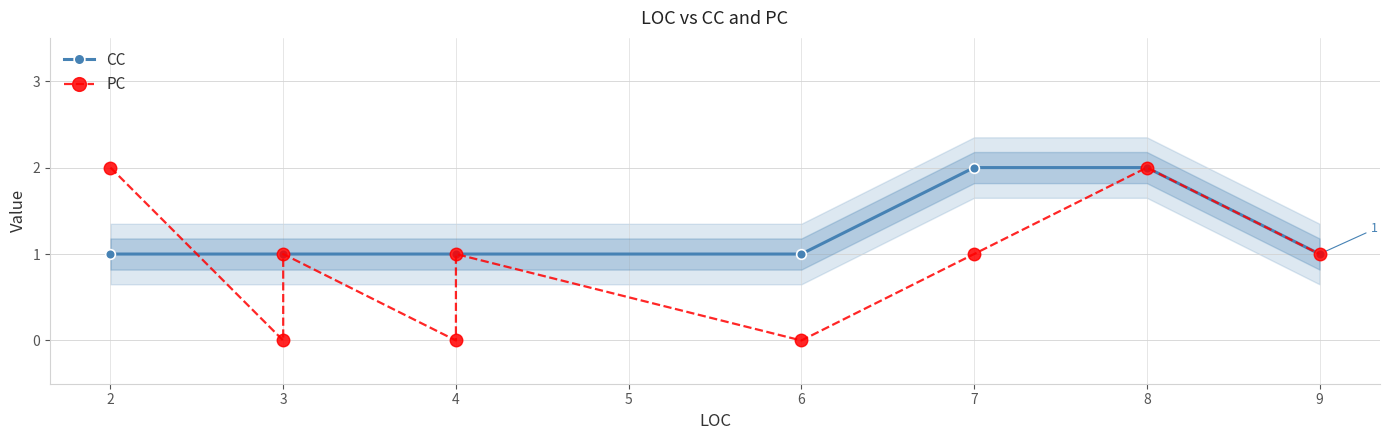

How many intersections are there between PC and CC?

1